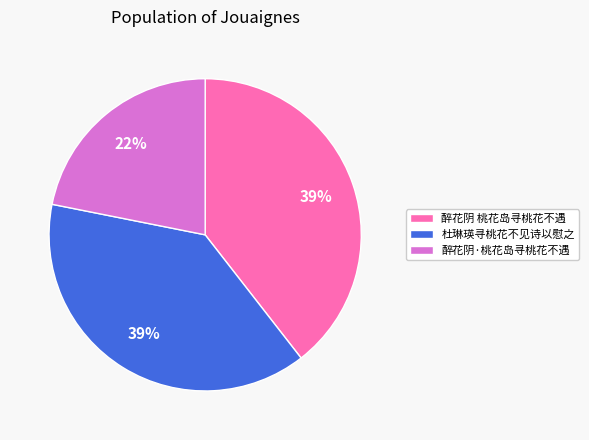

Which category has the smallest portion of the pie?

醉花阴·桃花岛寻桃花不遇